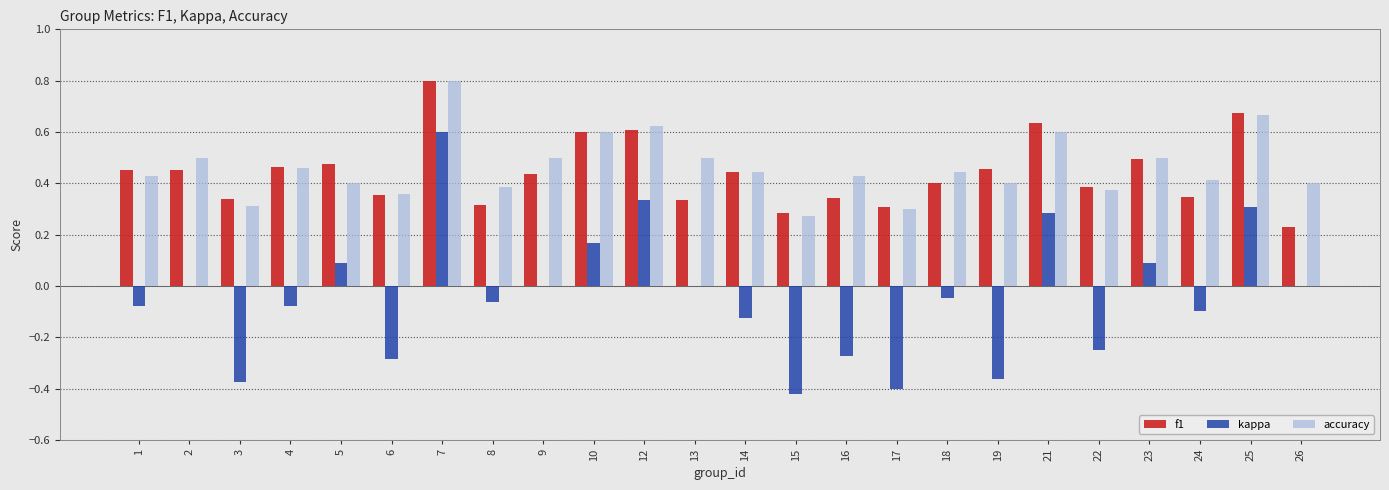

Is the value of f1 at 23 greater than the value of accuracy at 21?

No